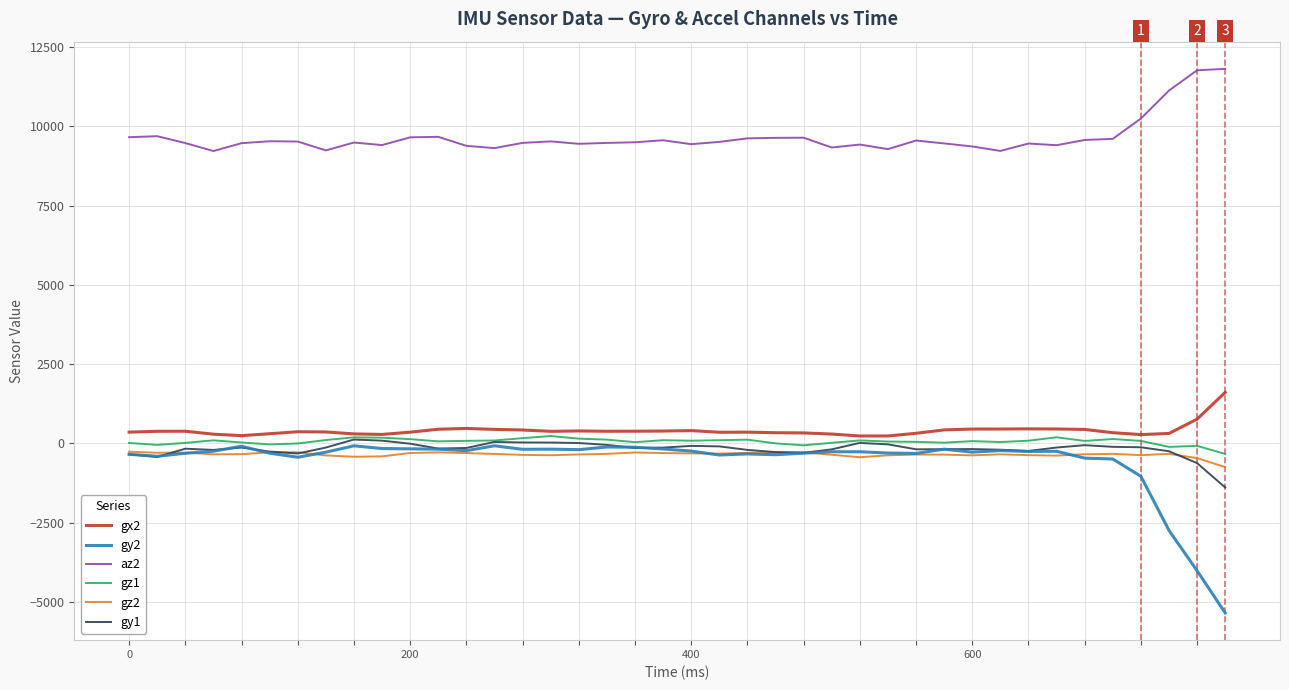

Which series has the largest total across all categories?

az2